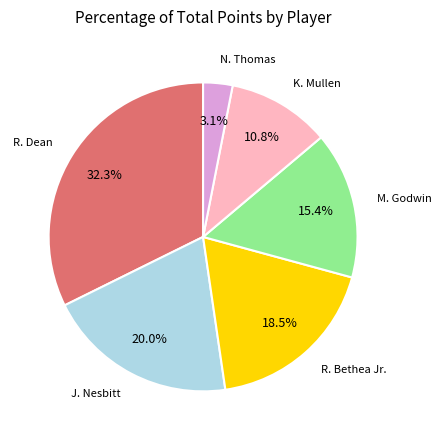

To the nearest percent, what is the difference between the largest and smallest slice percentages?

29%